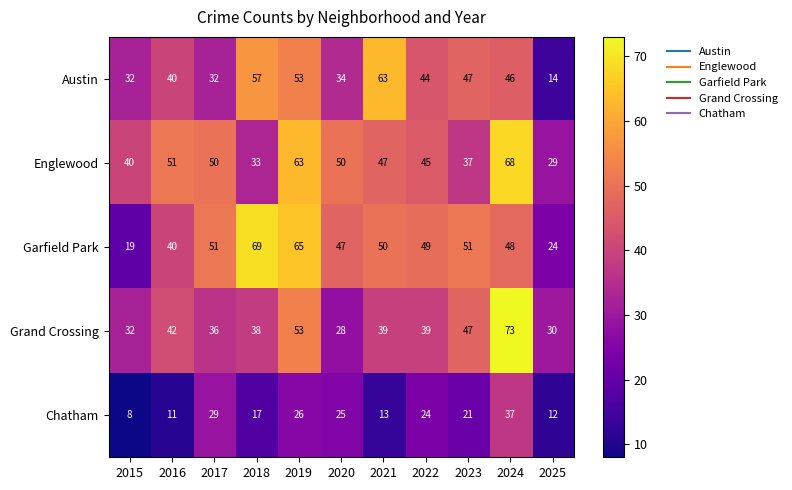

The value of Austin at 2022 is 44. True or false?

True